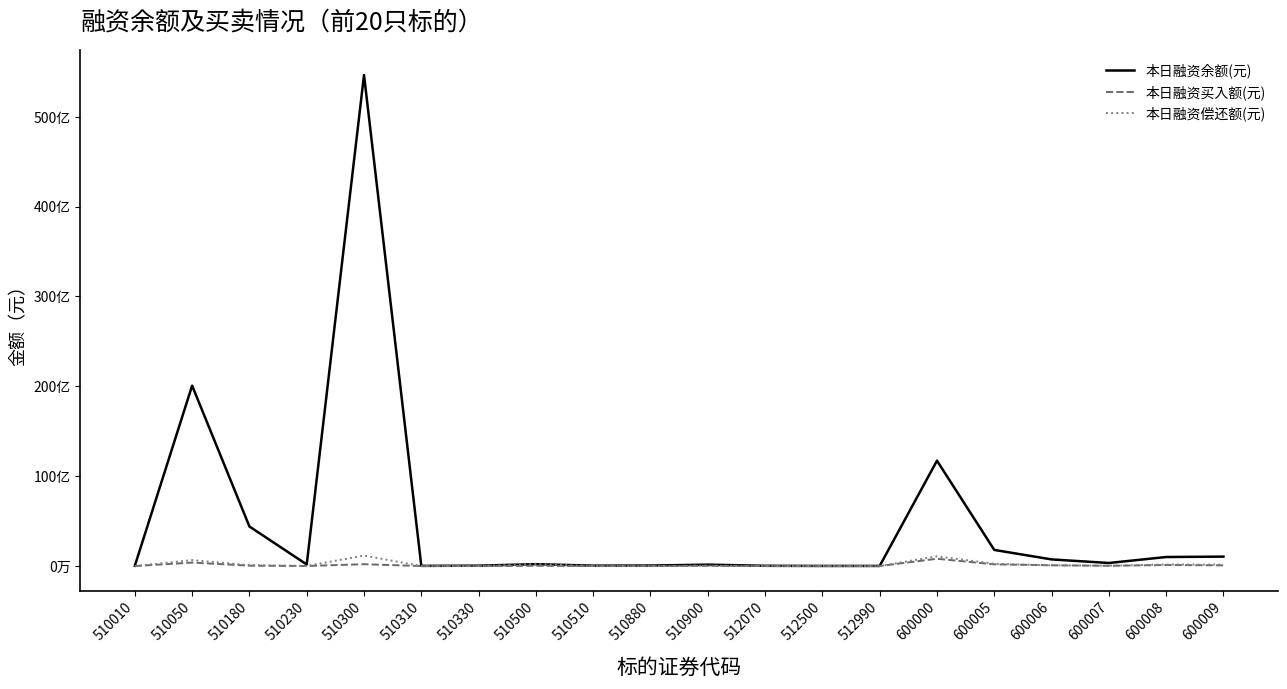

What is the value of the 本日融资偿还额(元) point at the 20th from the left?

164940595